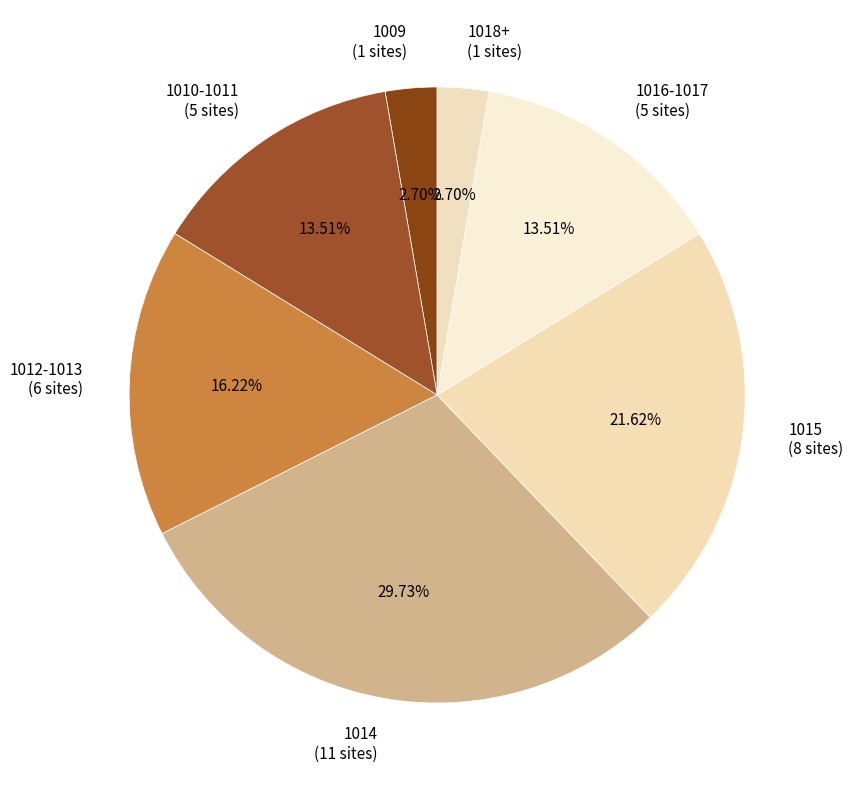

Between 1018+ (1 sites) and 1012-1013 (6 sites), which is larger?

1012-1013 (6 sites)